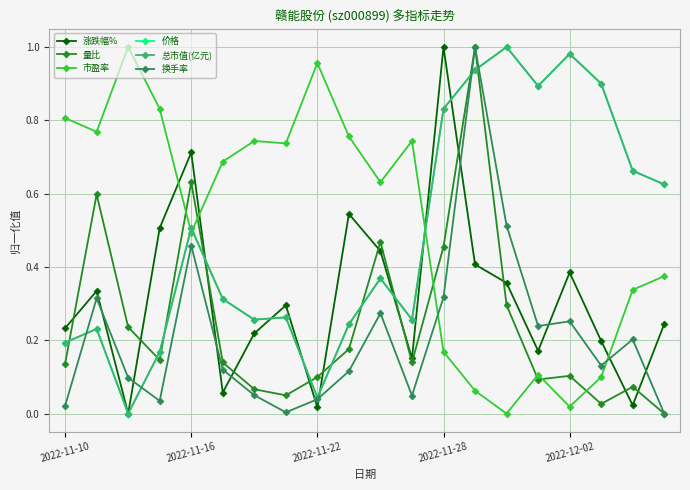

In 价格, how many points are higher than both neighbors (excluding endpoints)?

6